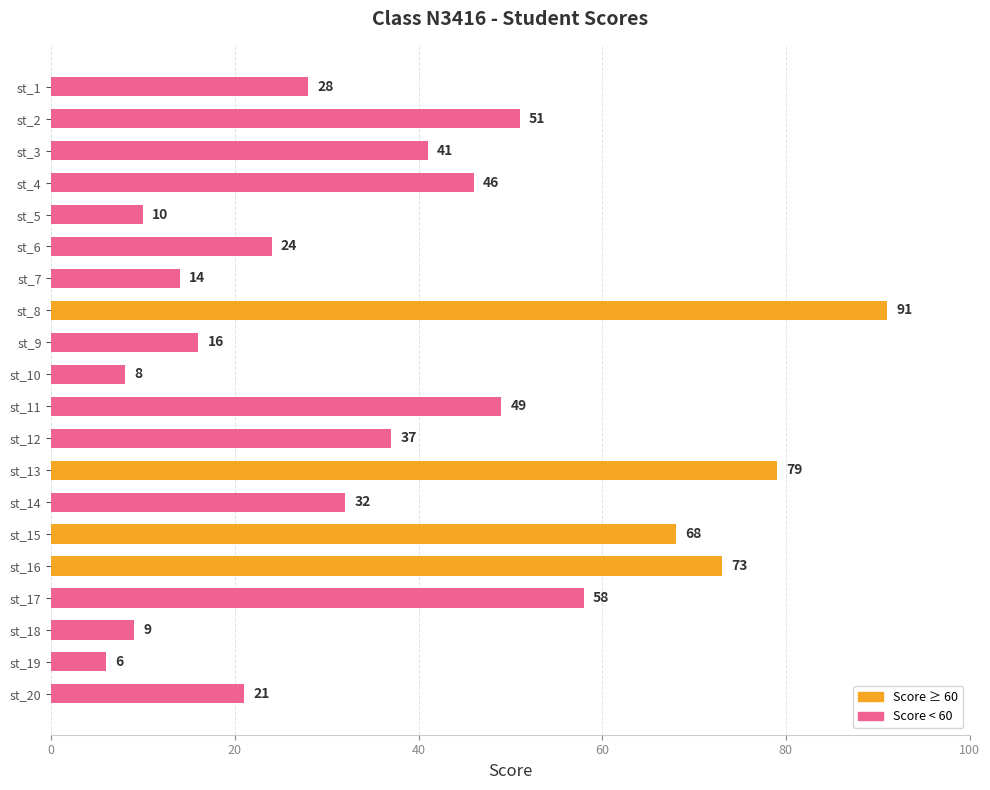

What is the difference between the second highest and second lowest values?

71